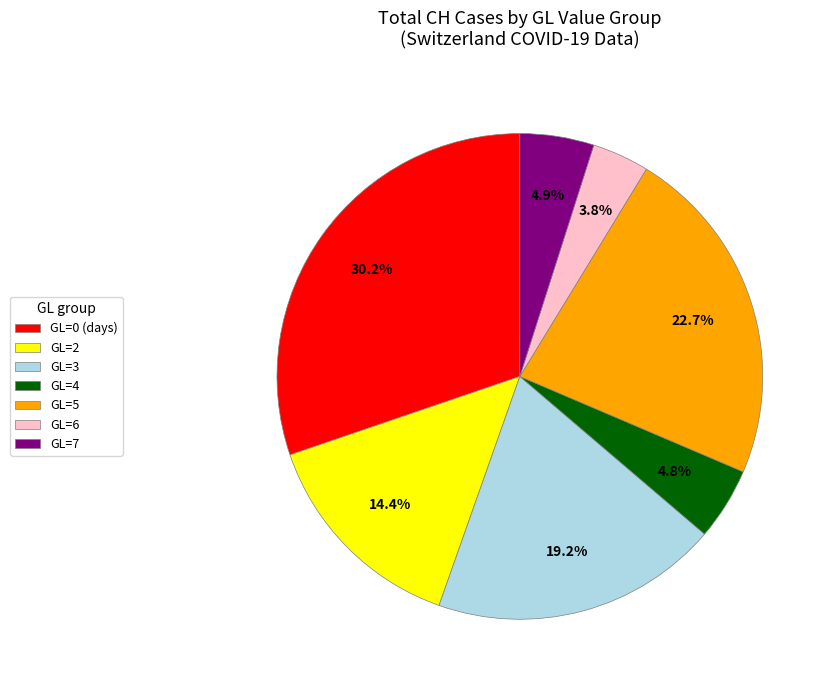

How many slices are in this pie chart?

7